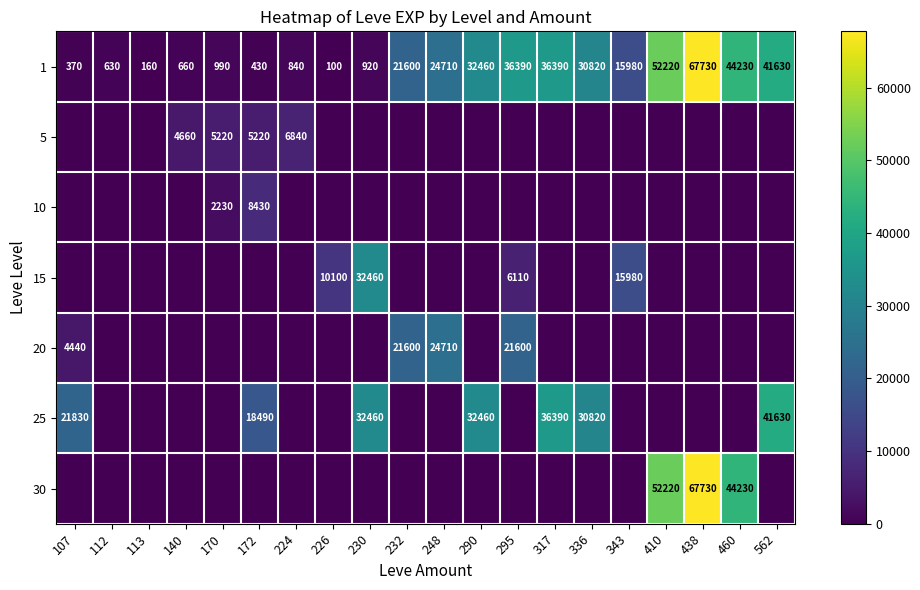

What is the difference between the 1 values at 336 and 438?

36910